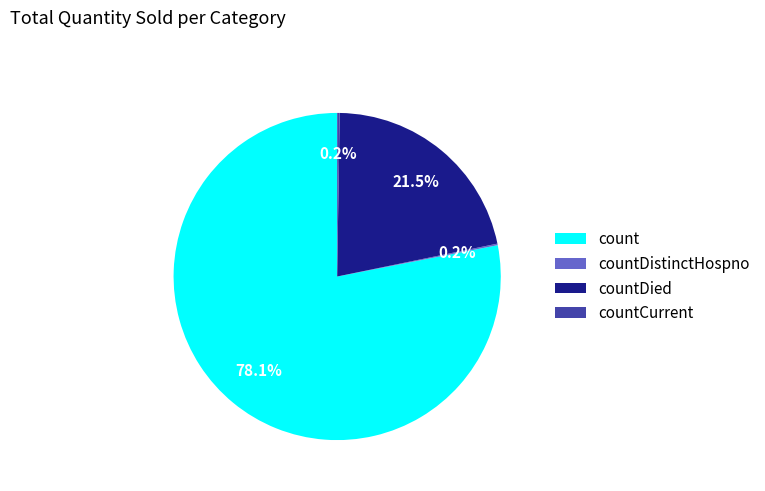

Does count represent more than half of the total?

Yes